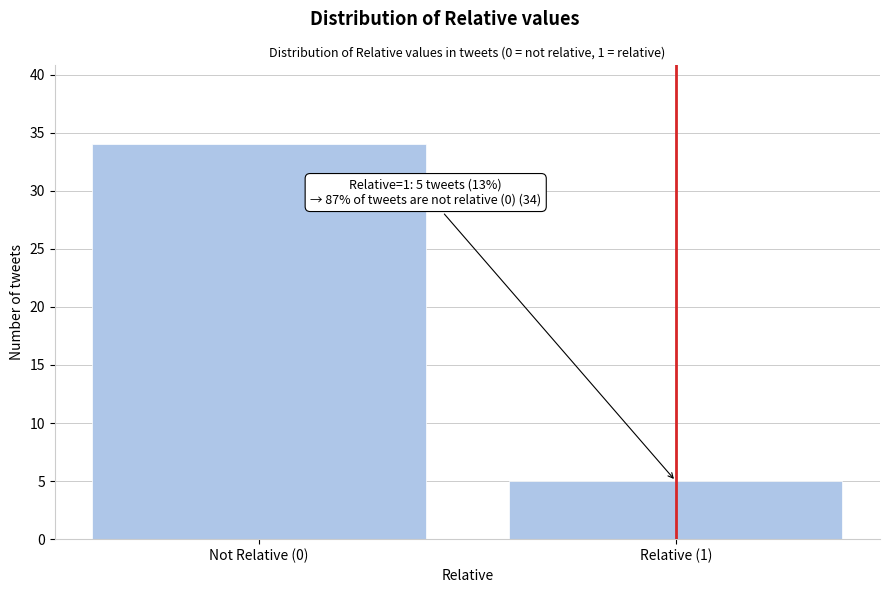

Reading right to left, what are all the values shown in this chart?

Relative (1)=5	Not Relative (0)=34